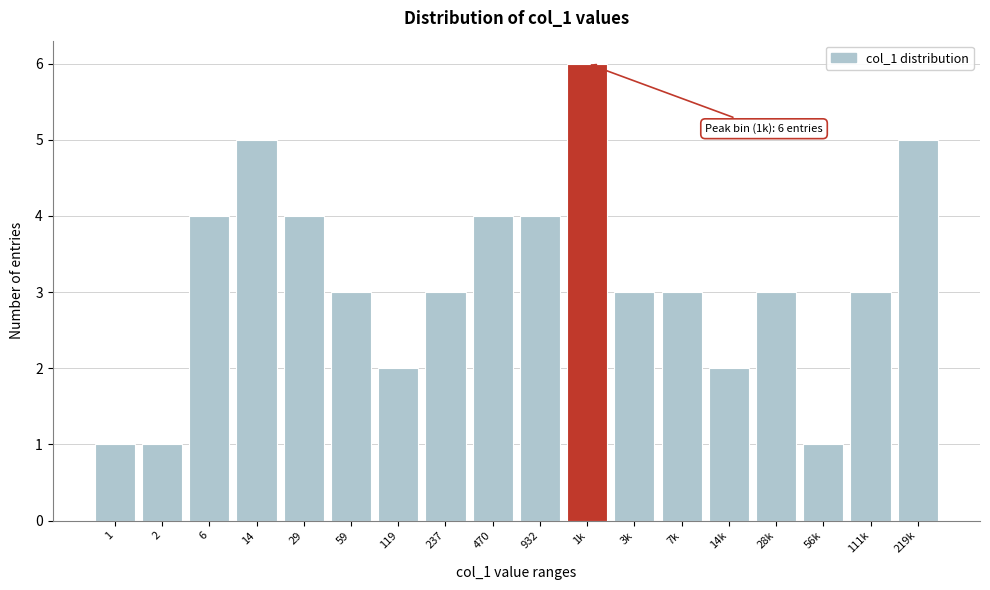

Reading left to right, extract all data points from this chart.

1	1	4	5	4	3	2	3	4	4	6	3	3	2	3	1	3	5